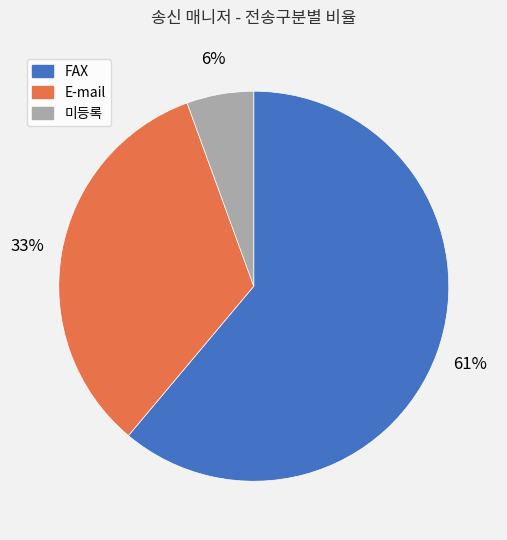

To the nearest percent, what is the combined percentage of 미등록 and E-mail?

39%